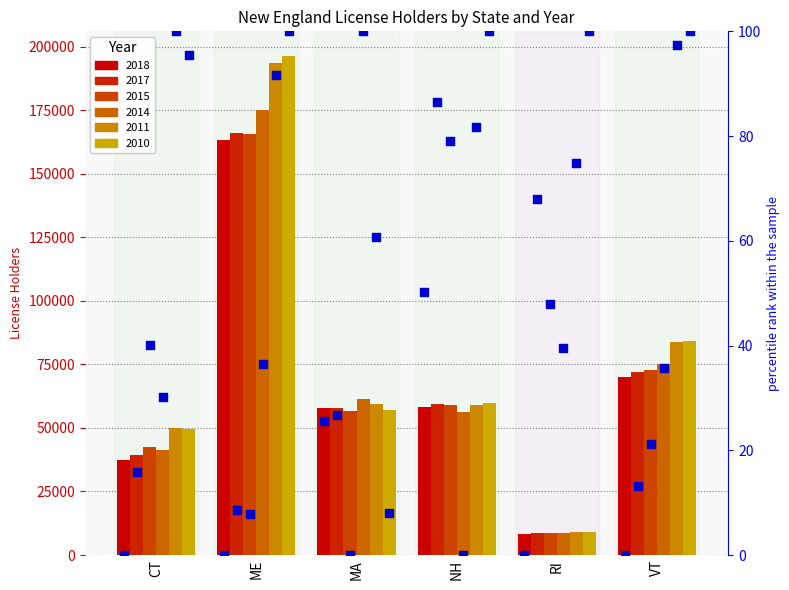

What is the total value across all series at MA?

220.9